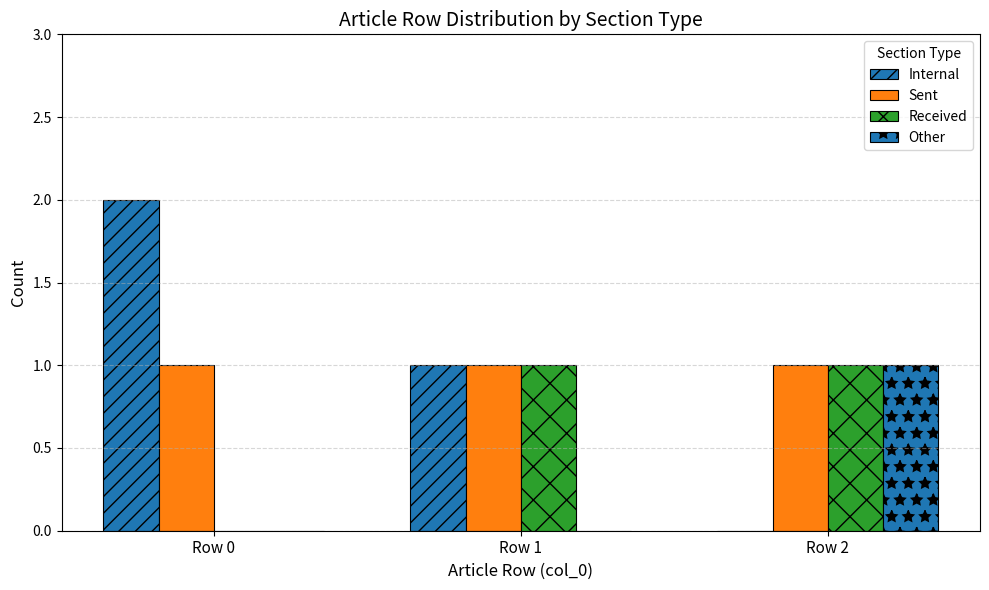

How many groups of bars are there?

3